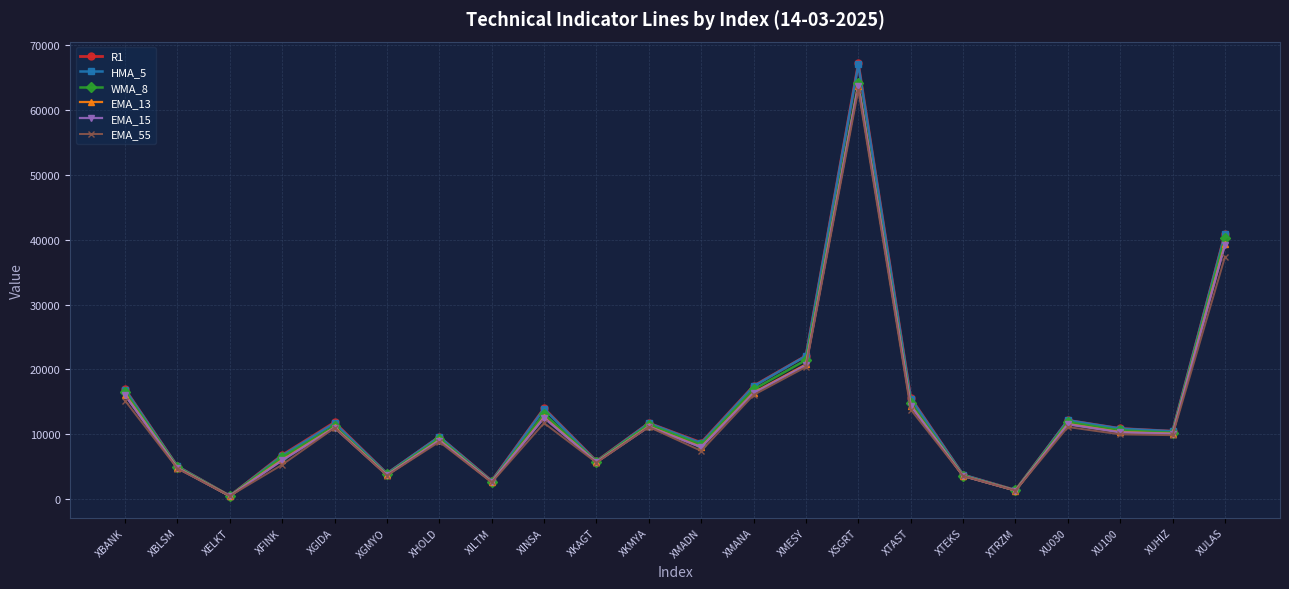

At which category does HMA_5 reach its first local valley?

XELKT